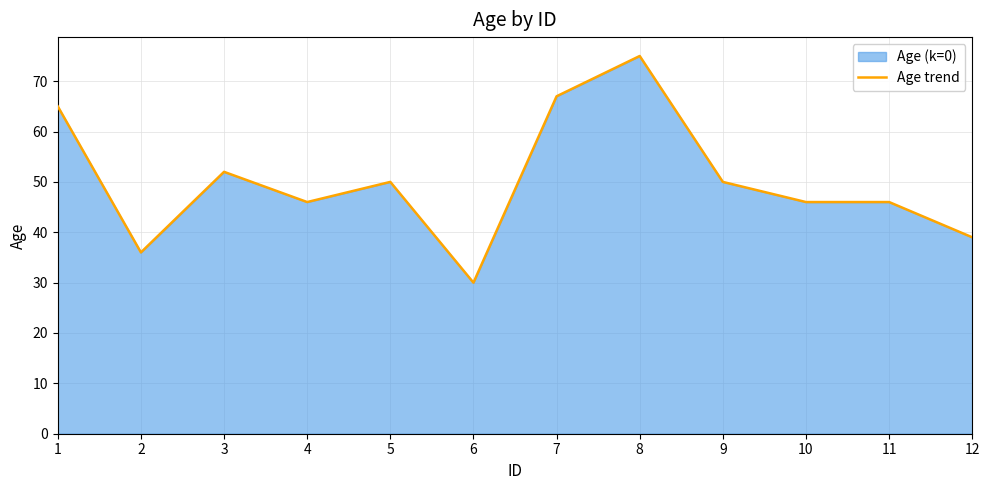

What is the greatest value displayed?

75